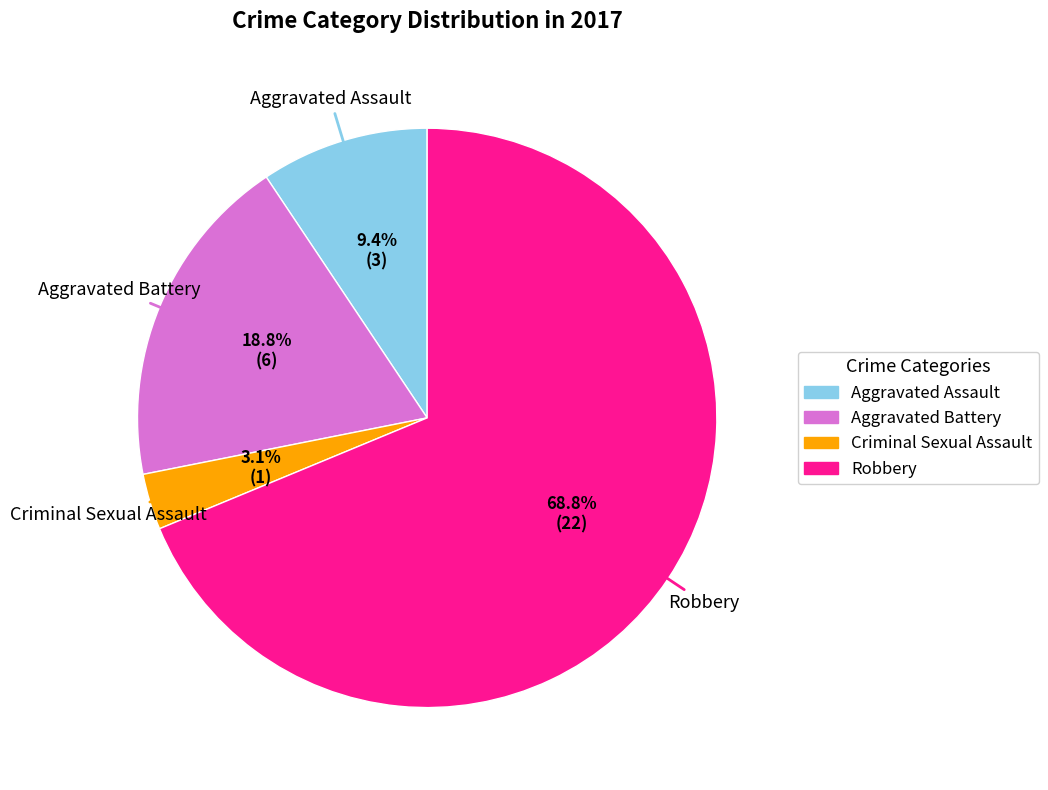

Which category accounts for the majority?

Robbery